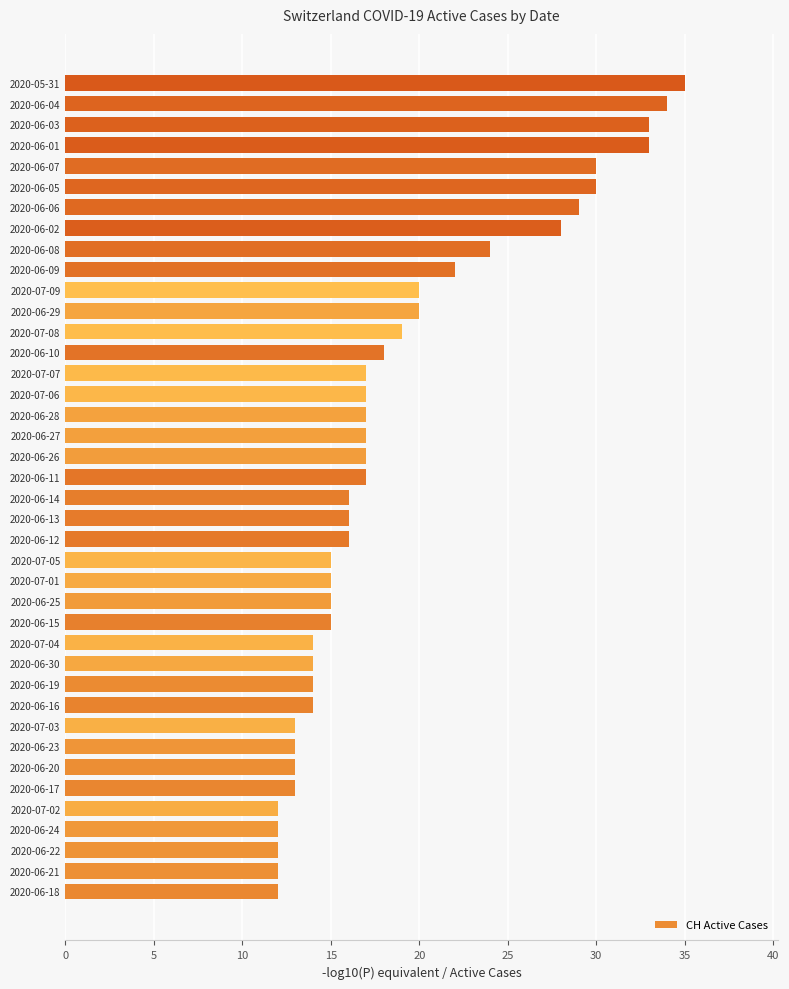

Which label corresponds to the largest value in the chart?

2020-05-31